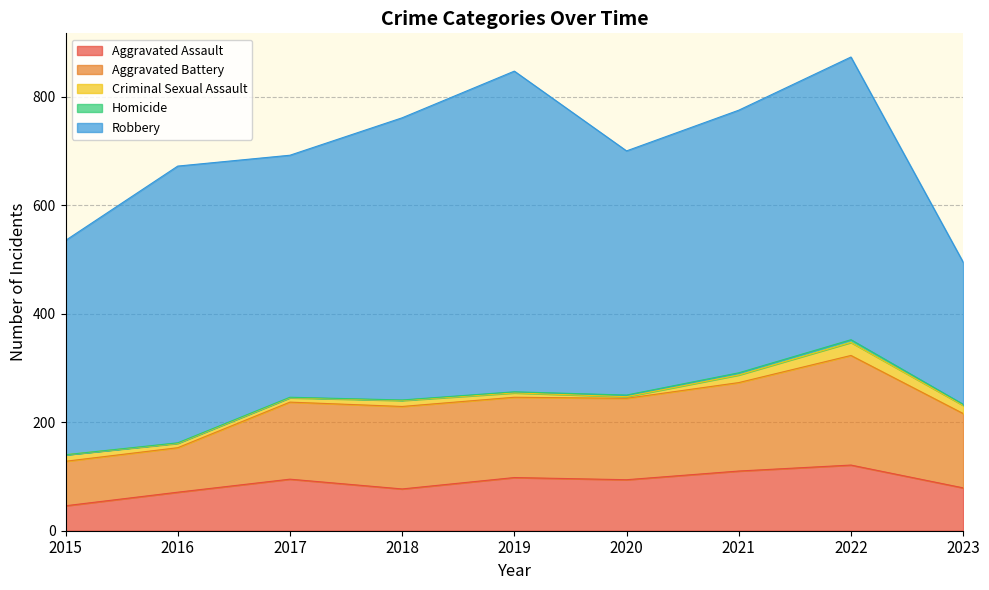

What is the sum of the Homicide values at 2017 and 2020?

4